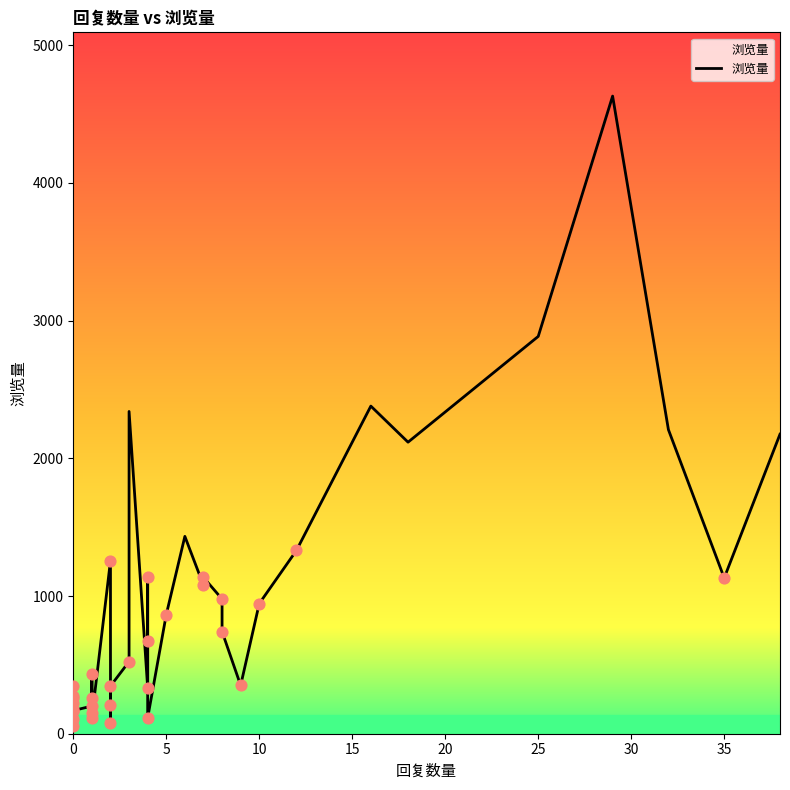

Approximately how many times larger is the value at 40 compared to 15?

2.2